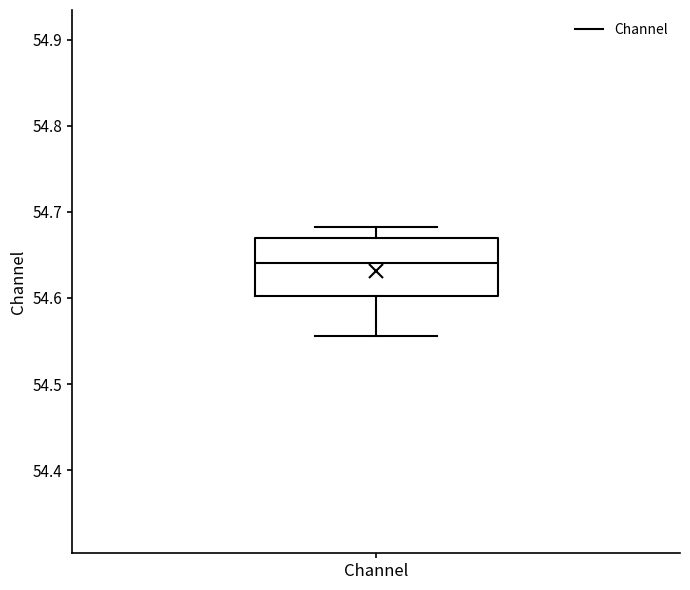

Read this box plot against the y-axis: the position of the median line, the range covered by the box, and the ends of both whiskers. The values are not printed on the chart, so give them approximately, as read against the axis.

median 54.64, box 54.60 to 54.67, whiskers 54.56 to 54.68